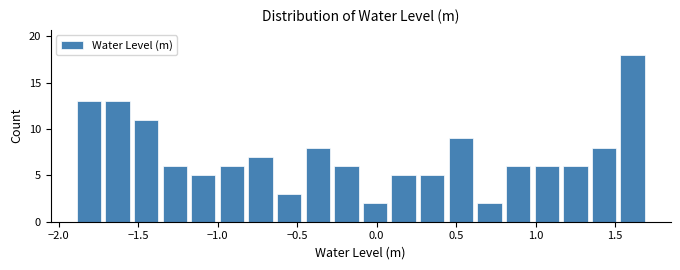

Around what value on the x-axis is the tallest bar? Give the approximate position of its centre, as read against the axis.

1.60